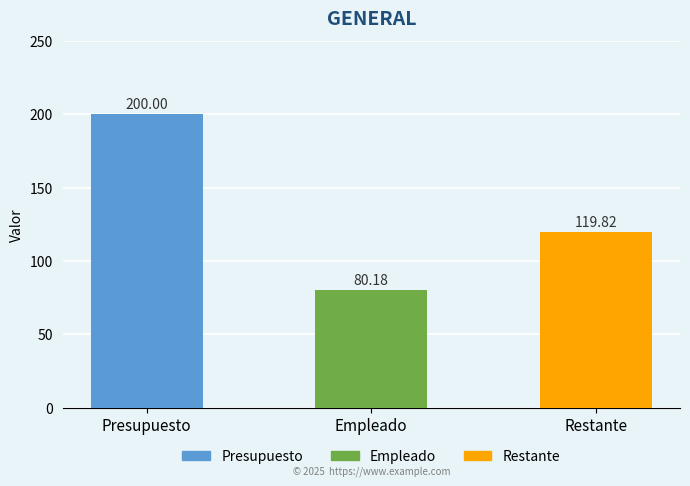

Does the chart contain any negative values?

No